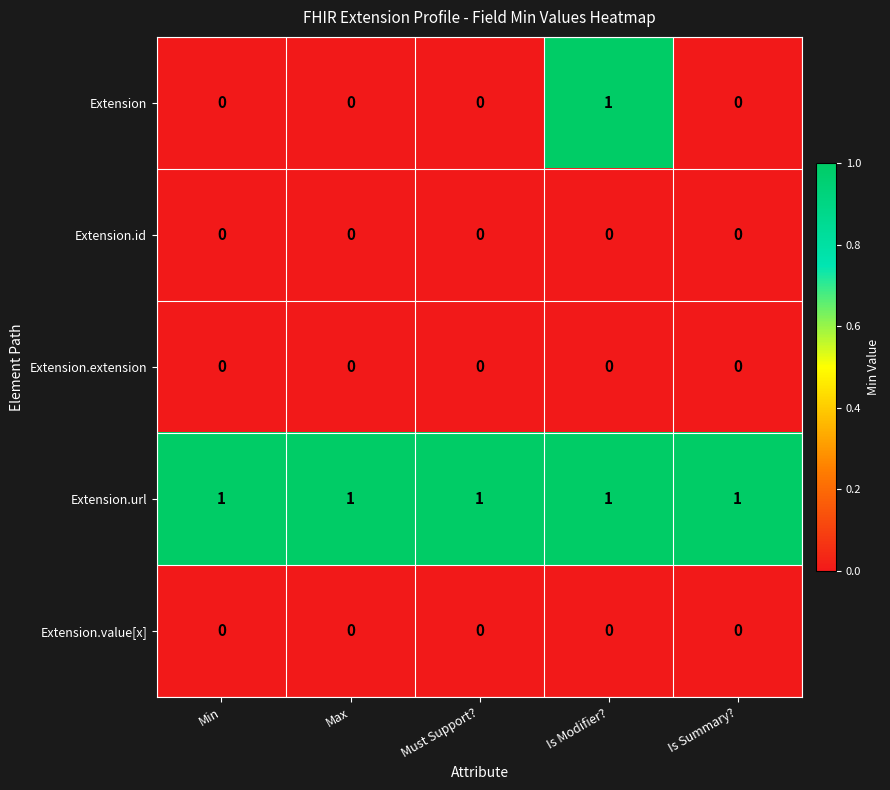

At which category is the sum across all series the highest?

Is Modifier?